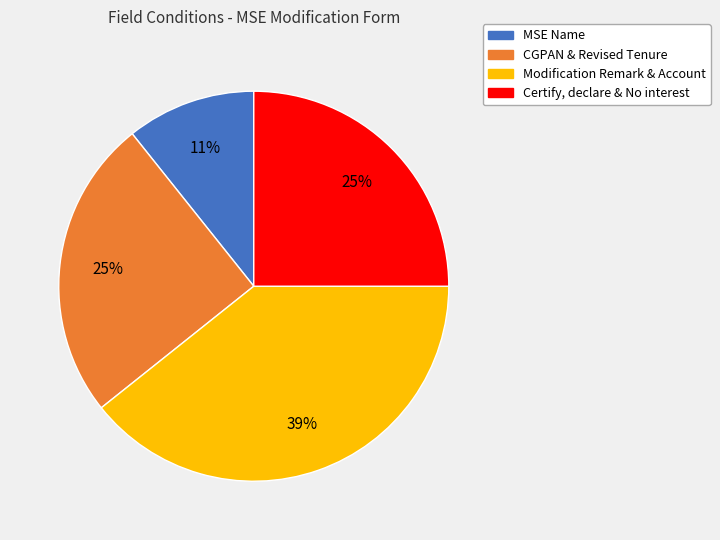

Do MSE Name and Certify, declare & No interest together represent more than half of the pie?

No